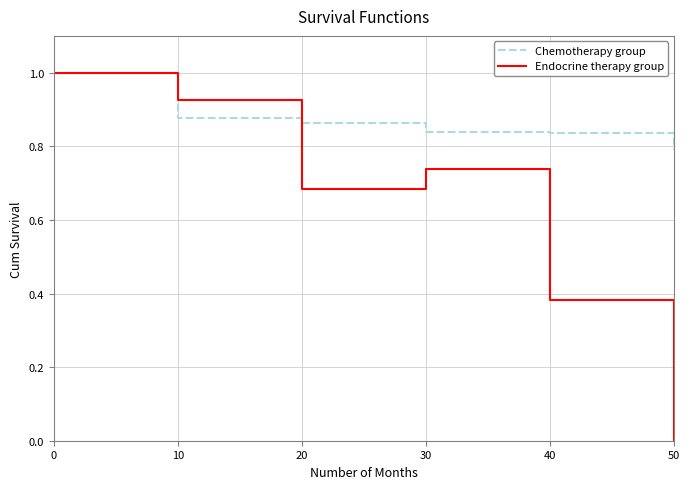

Rank the series at 40 from highest to lowest value.

Chemotherapy group, Endocrine therapy group